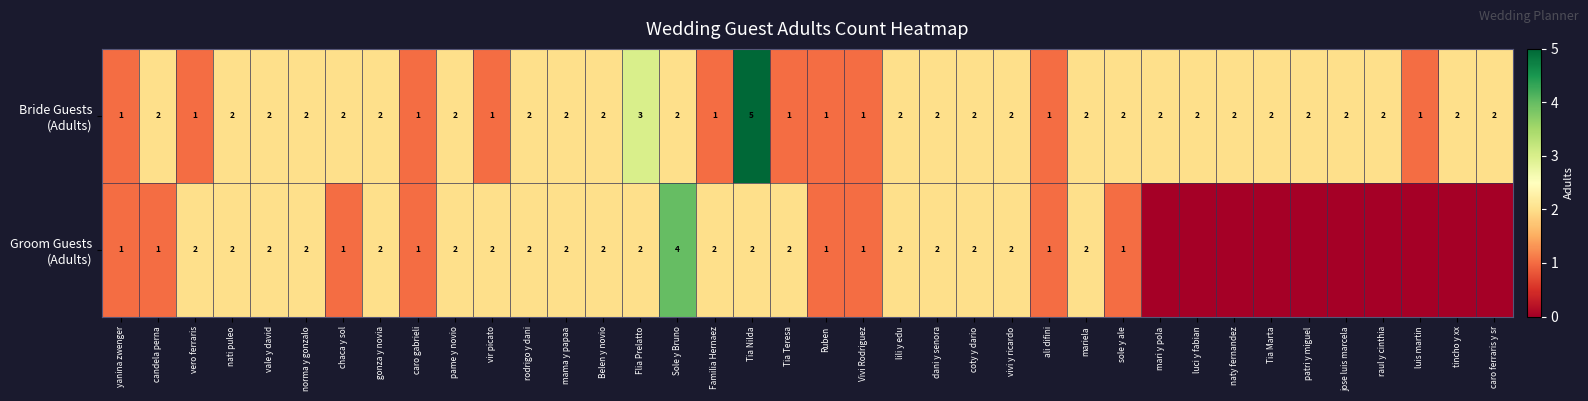

What is the total value across all series at chaca y sol?

3